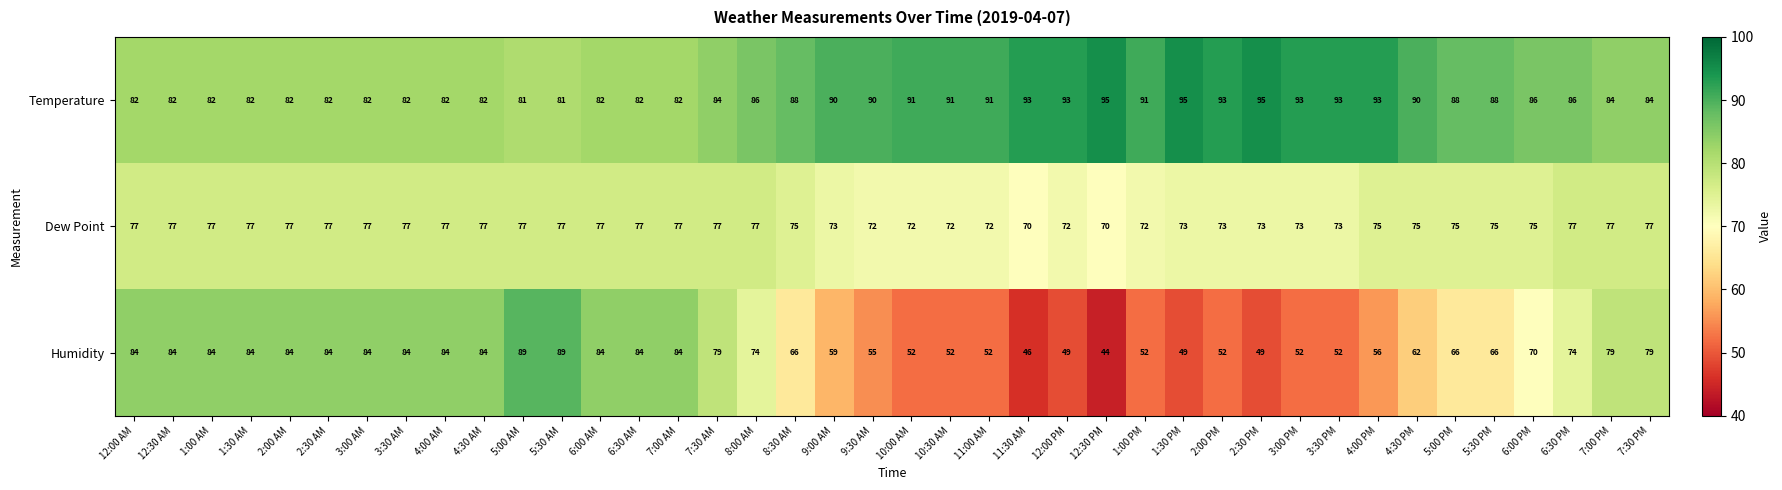

Between 4:00 AM and 5:00 AM, which series saw the biggest shift?

Humidity